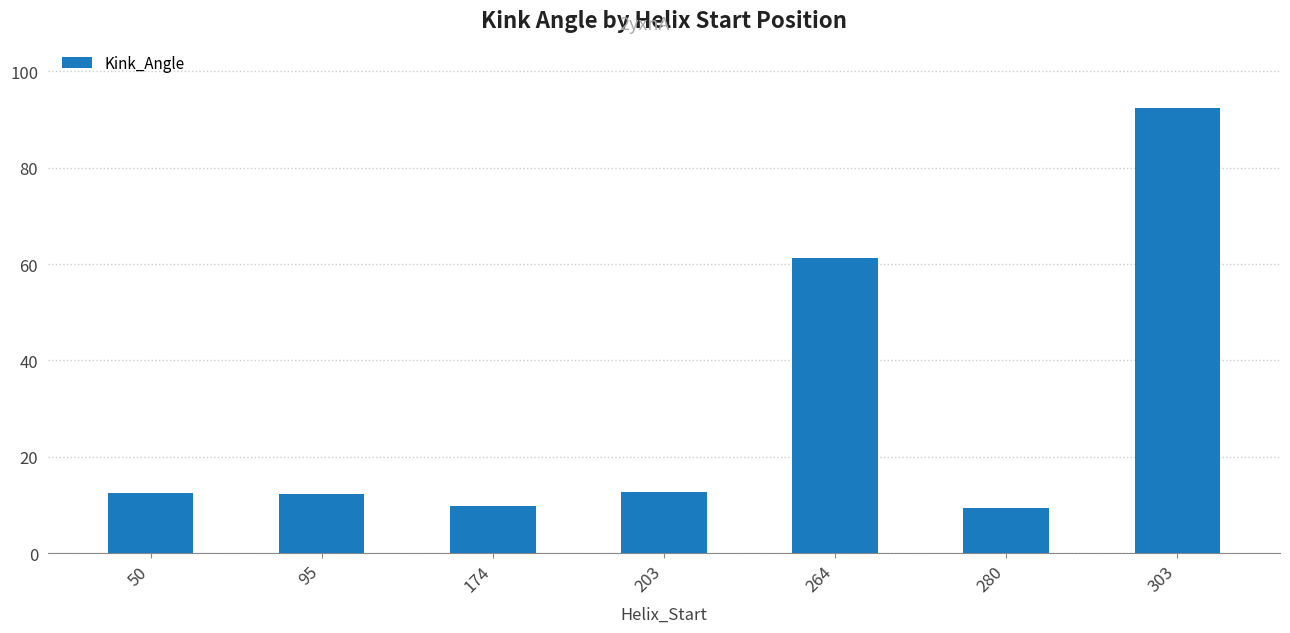

What is the change in value from 95 to 280?

-2.9